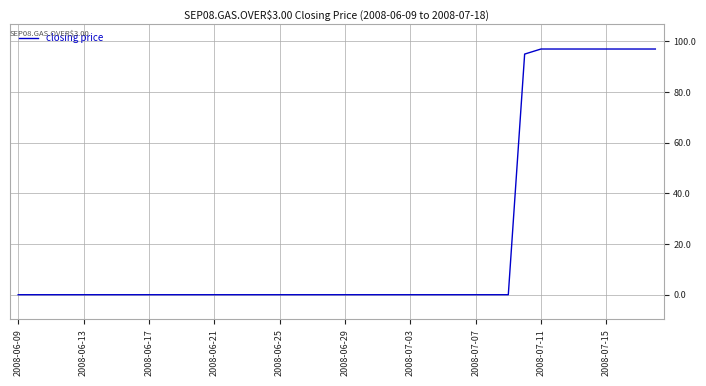

What is the maximum value shown in the chart?

97